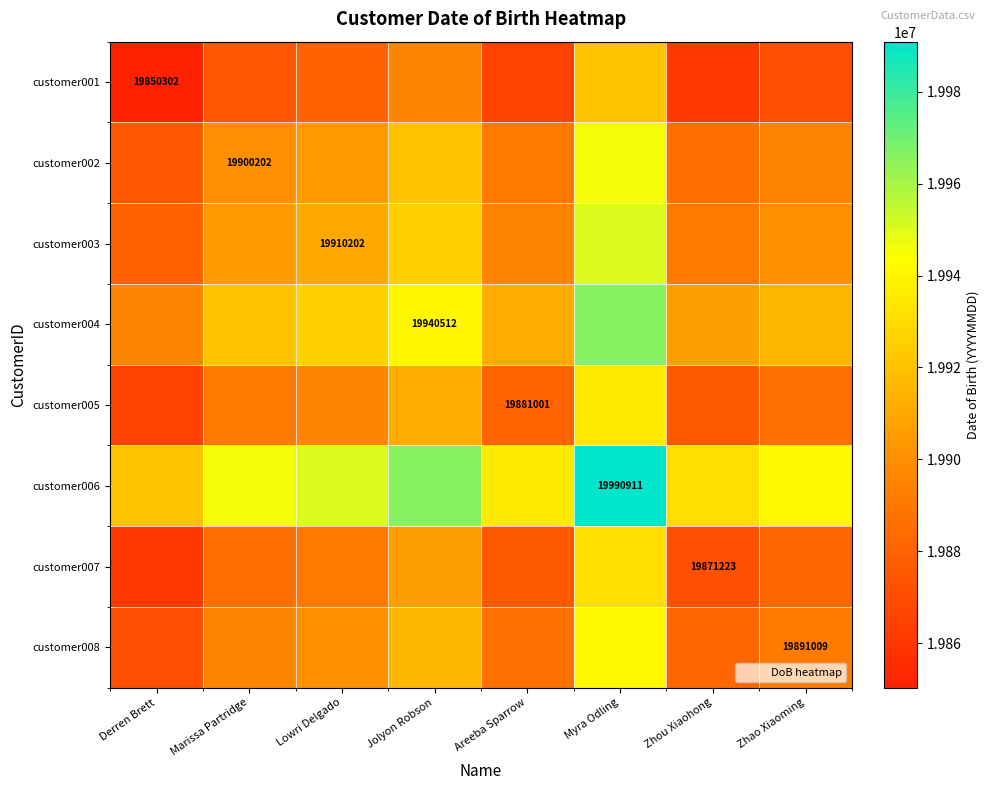

The value of customer004 at Lowri Delgado is 26112626.6. True or false?

False